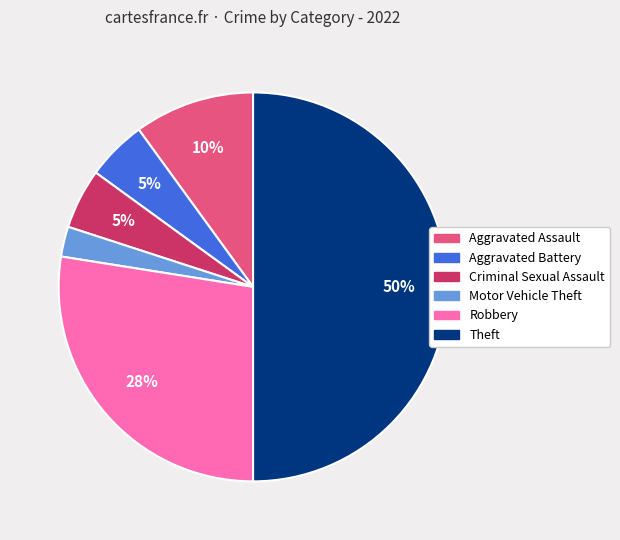

True or false: Criminal Sexual Assault accounts for 1% of the total.

False